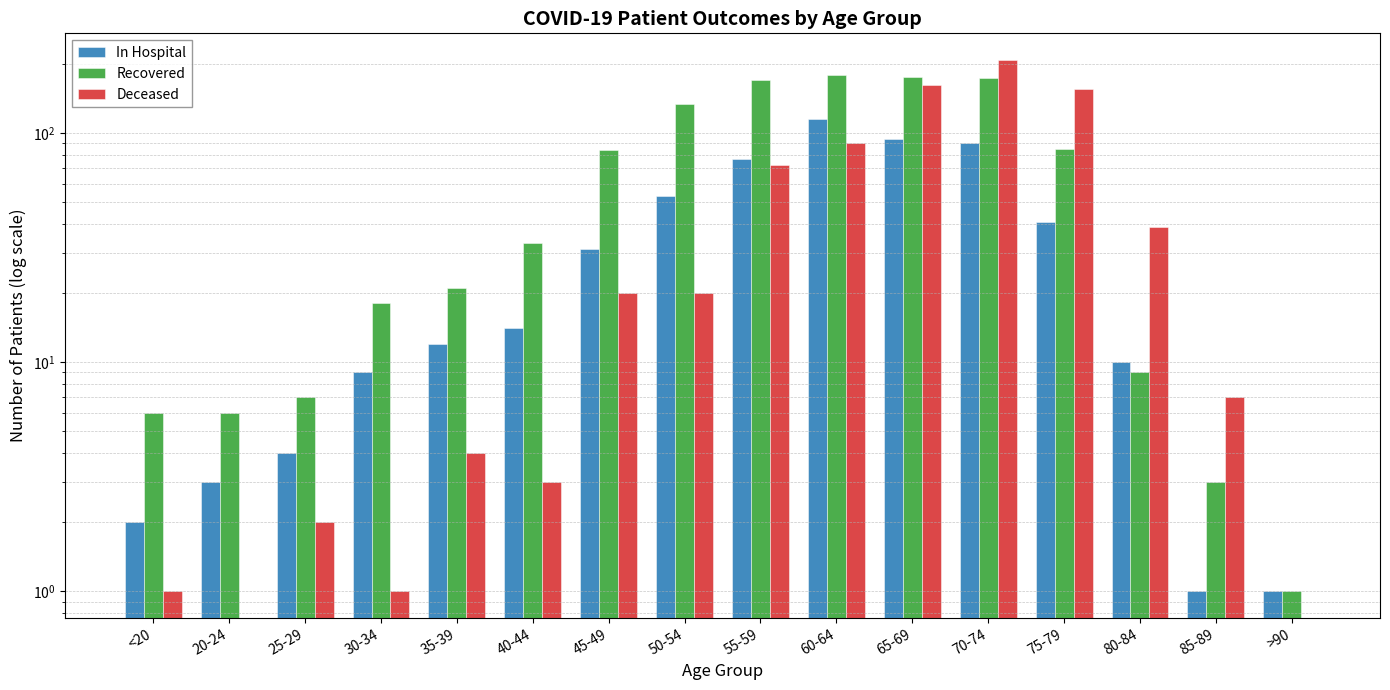

How many values in the In Hospital series are below 14?

8